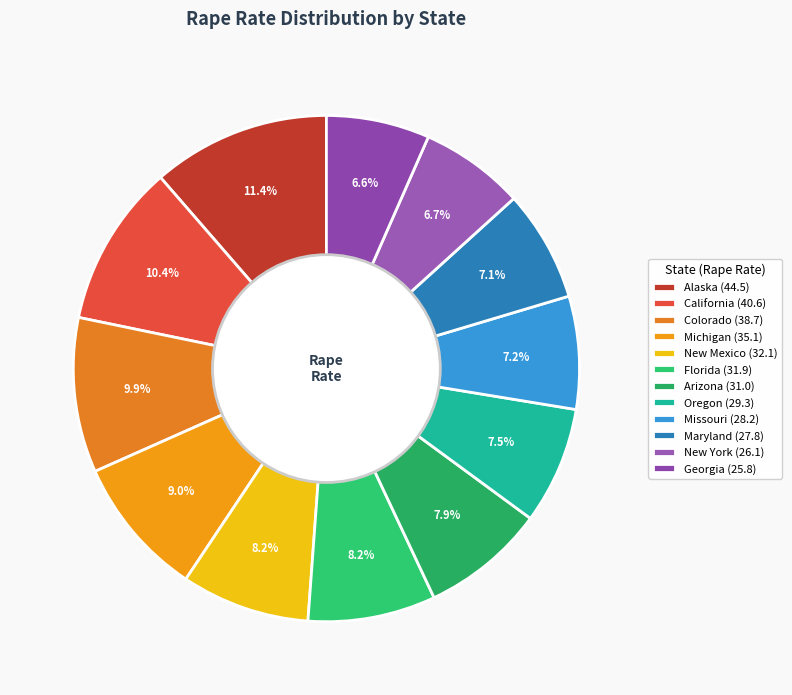

To the nearest percent, what is the difference between the largest and smallest slice percentages?

5%